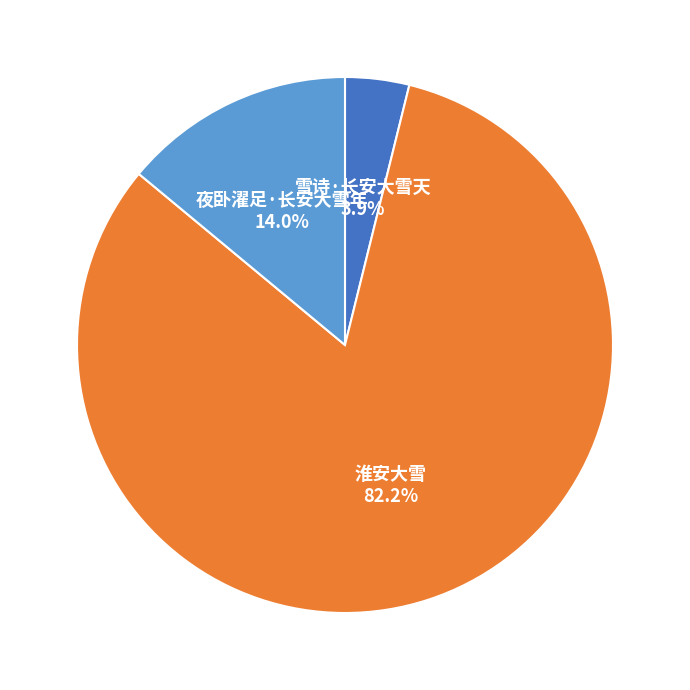

Which slice represents more than half of the pie?

淮安大雪